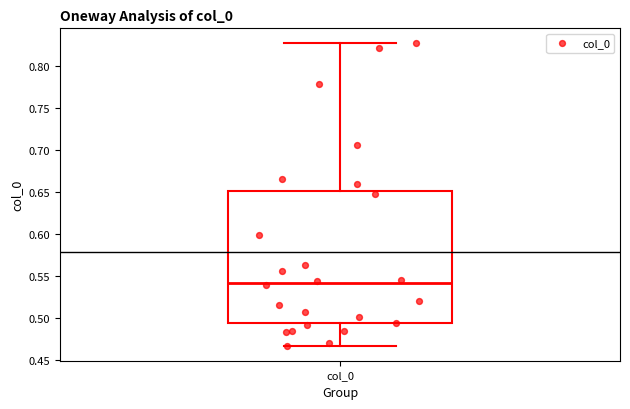

Transcribe this box plot: give where the median line is, the range the box spans, and where the two whiskers end, as read against the y-axis. The values are not printed on the chart, so give them approximately, as read against the axis.

median 0.540, box 0.495 to 0.650, whiskers 0.465 to 0.825